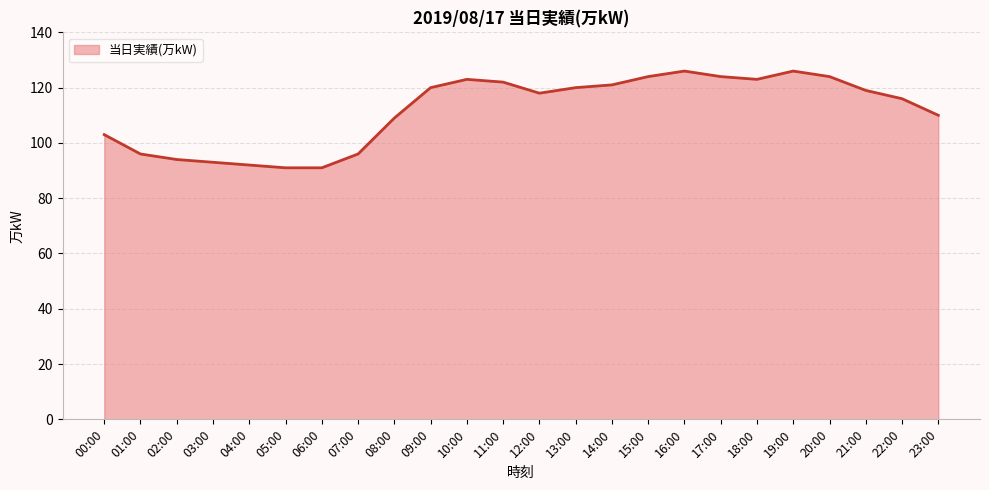

Reading left to right, what are all the values shown in this chart?

103	96	94	93	92	91	91	96	109	120	123	122	118	120	121	124	126	124	123	126	124	119	116	110